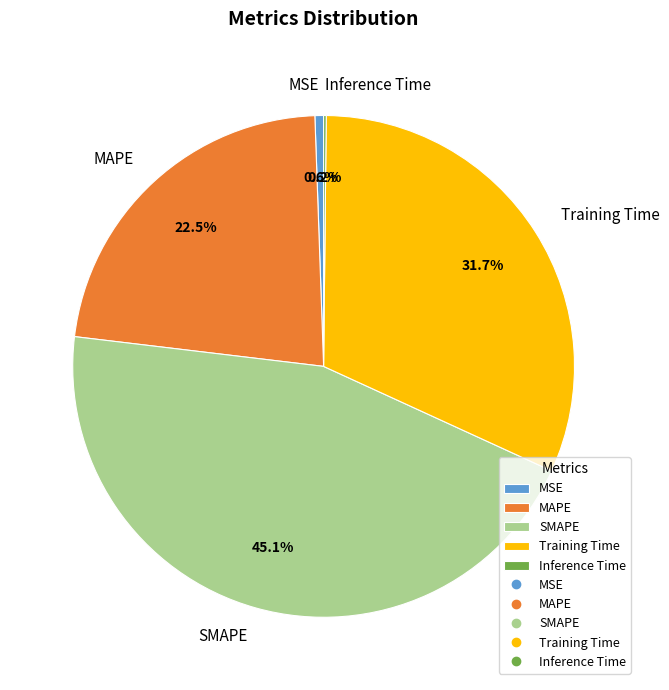

The SMAPE slice represents 45% of the pie. True or false?

True